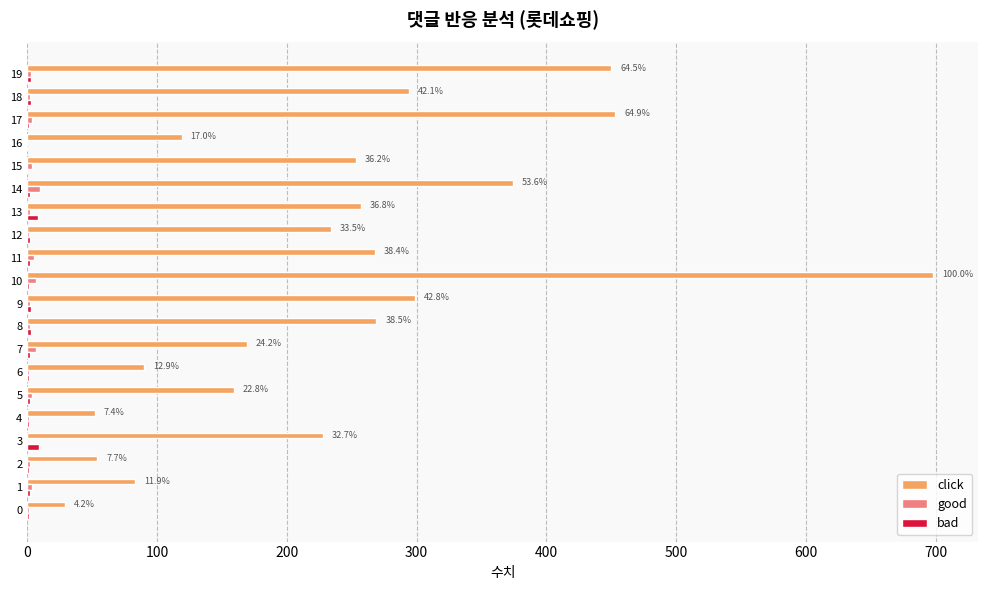

True or false: good has a value of 3 at 19.

True